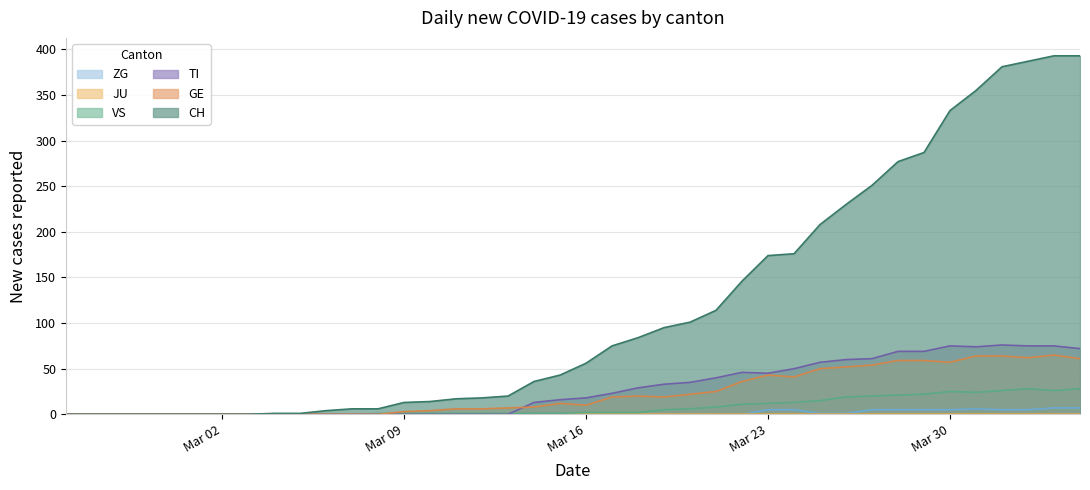

What is the maximum value for TI?

76